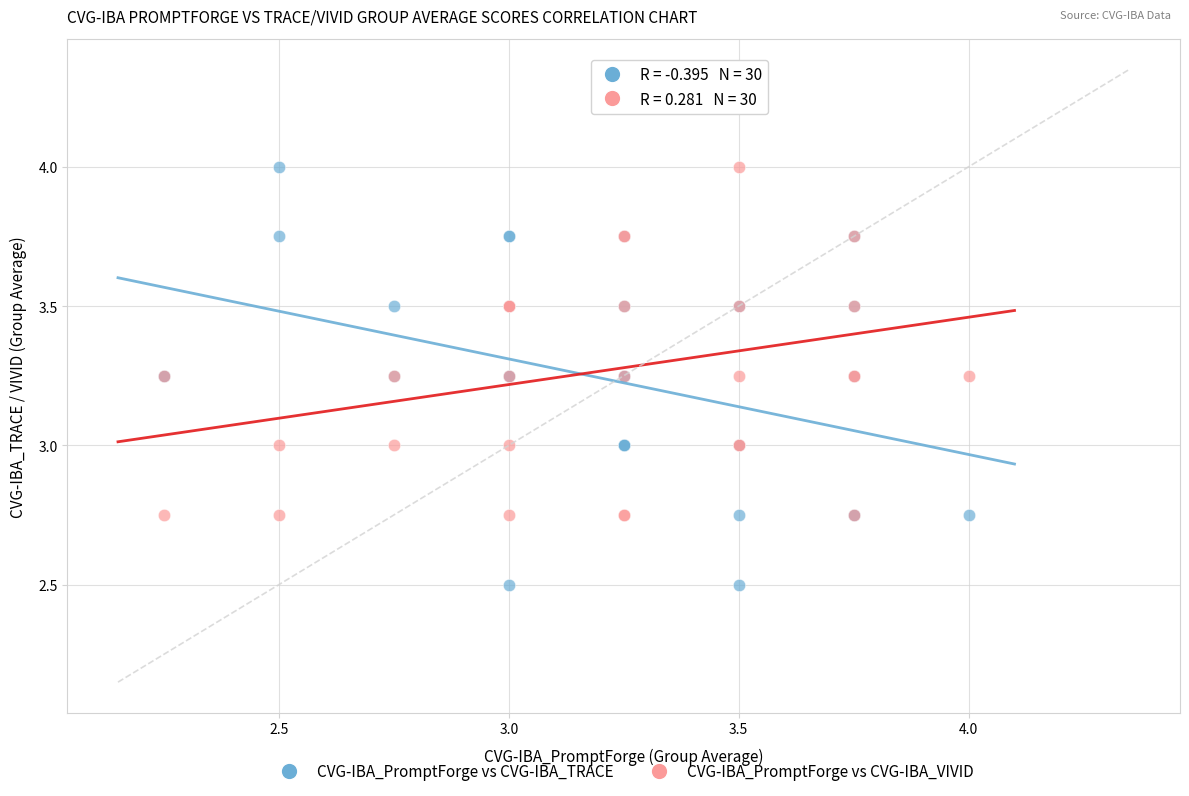

Which series contains the highest Y value?

CVG-IBA_PromptForge vs CVG-IBA_VIVID